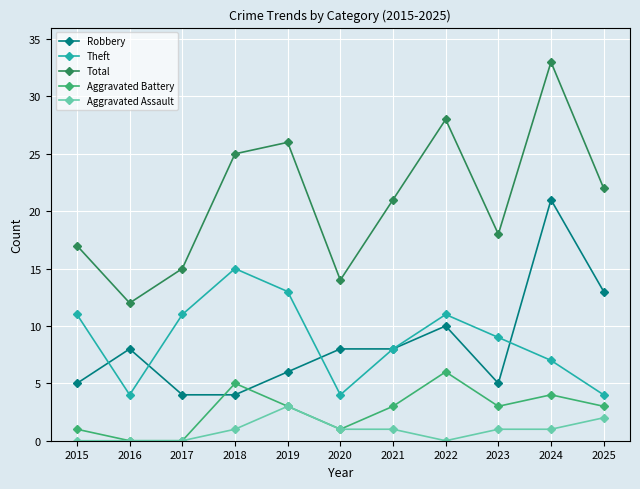

Is this an area chart (filled region under the line)?

No